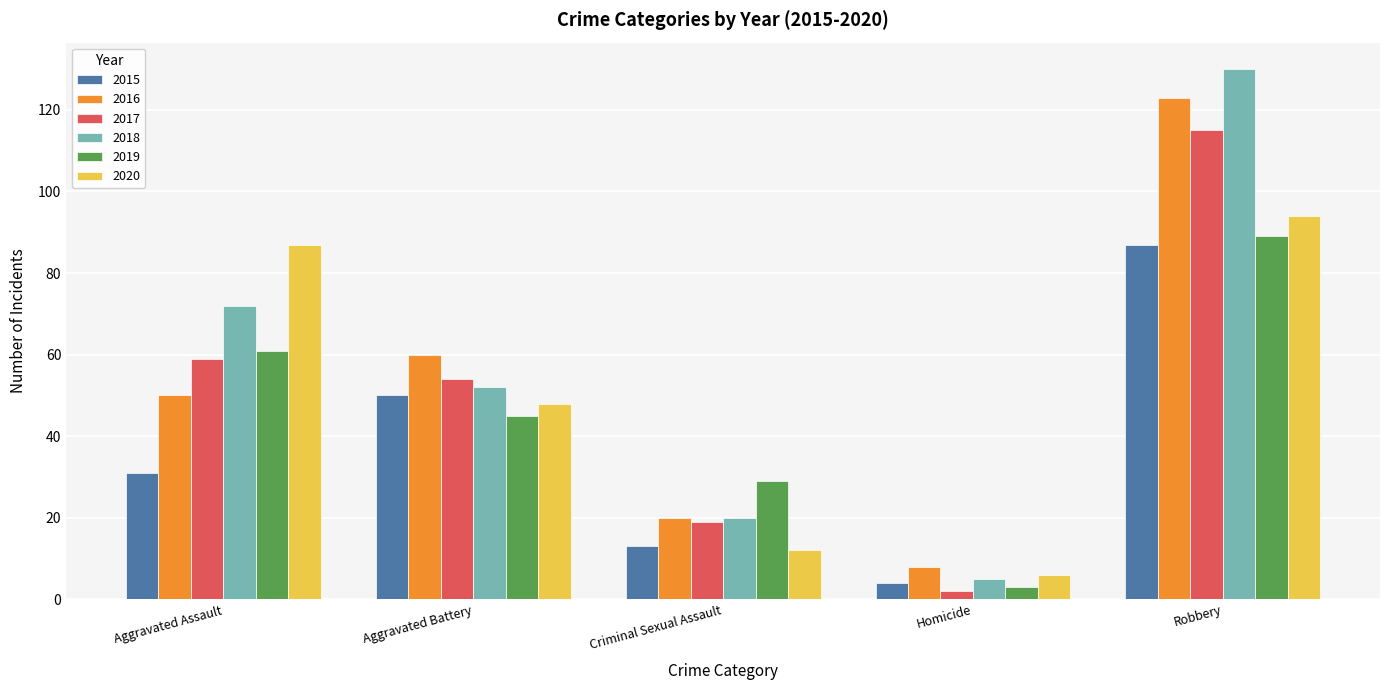

How many series are shown in this chart?

6